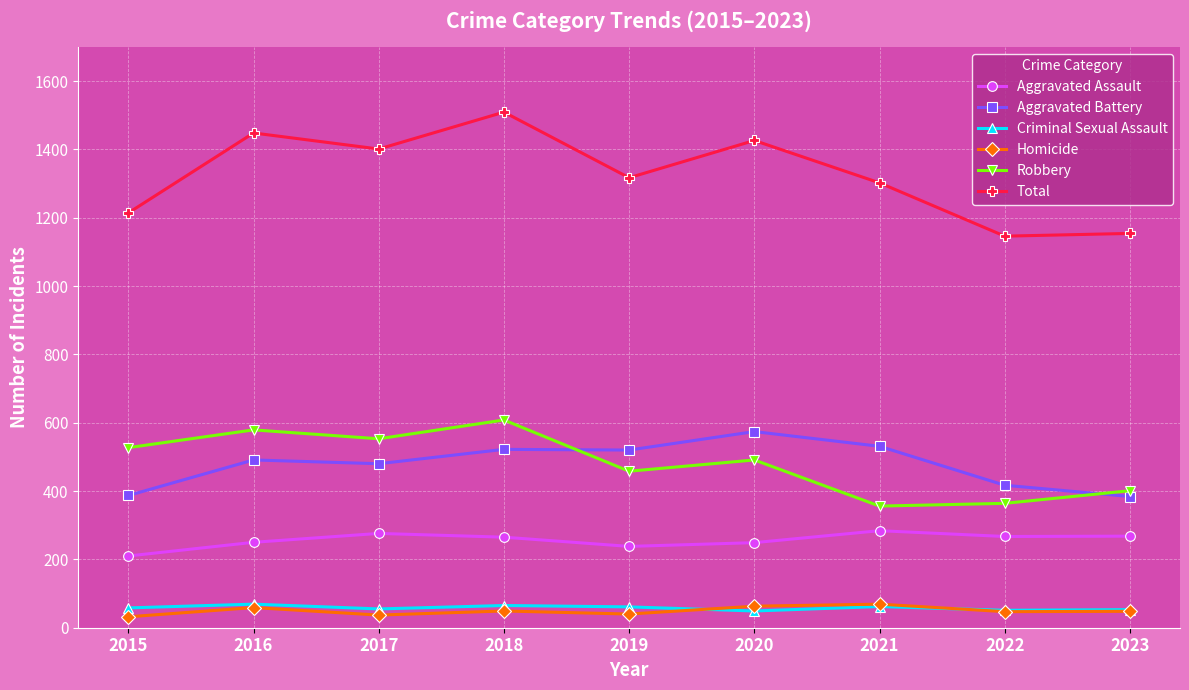

At which label does Robbery first exceed 491?

2015